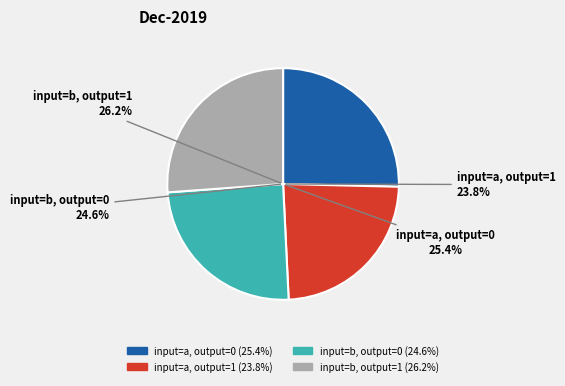

What percentage is the input=b, output=0 slice, to the nearest percent?

25%